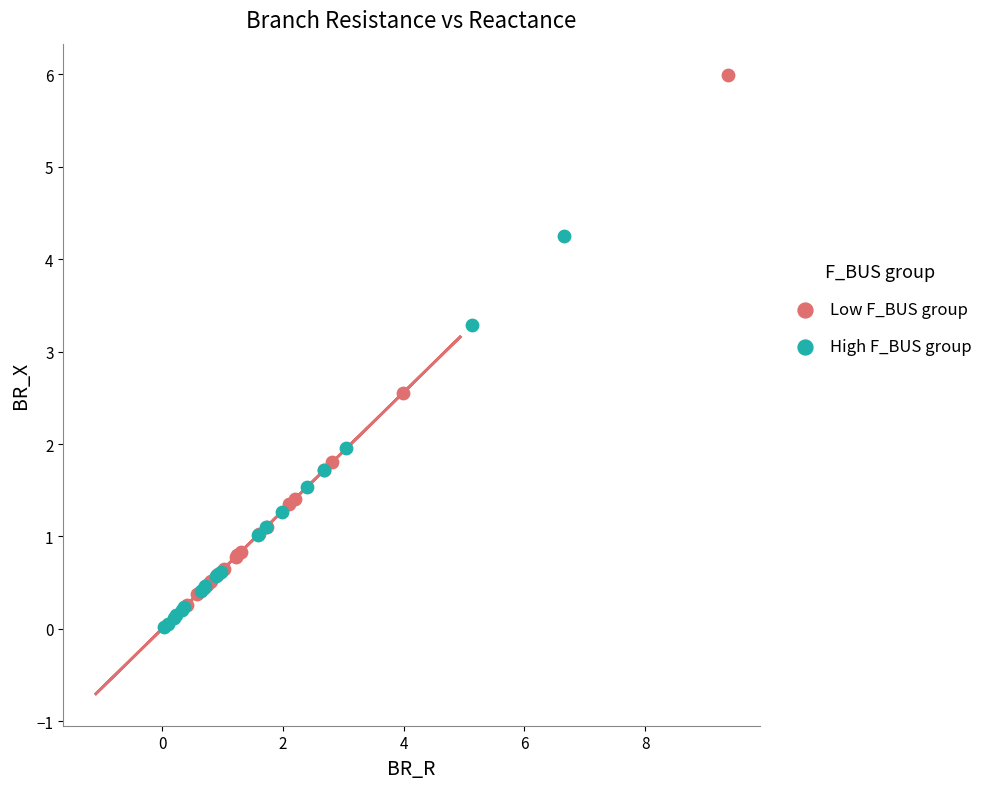

What are all the series names shown in the legend?

Low F_BUS group, High F_BUS group